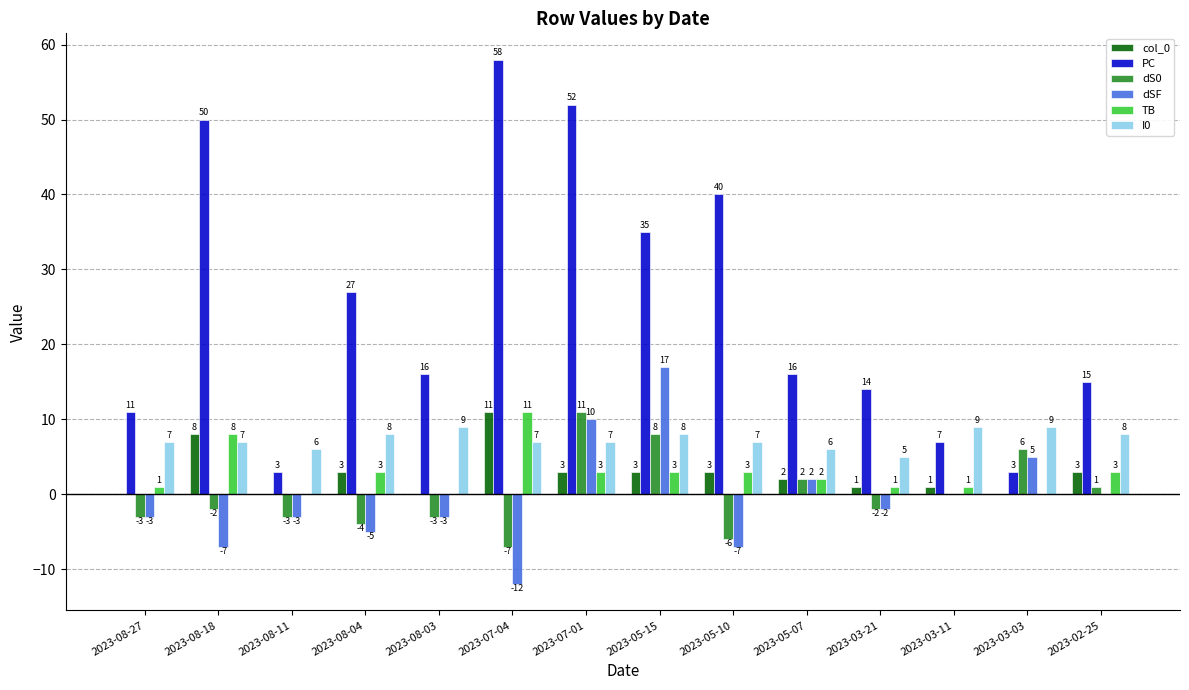

True or false: dS0 has a value of -13 at 2023-03-11.

False